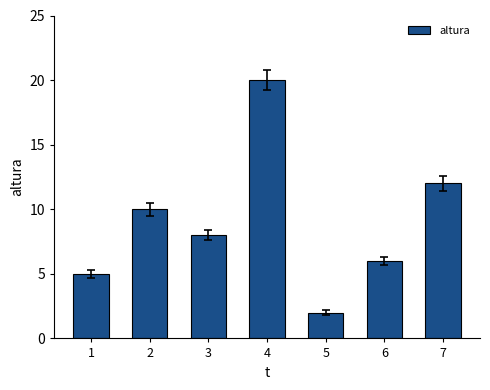

Rank the categories by value from lowest to highest.

5, 1, 6, 3, 2, 7, 4